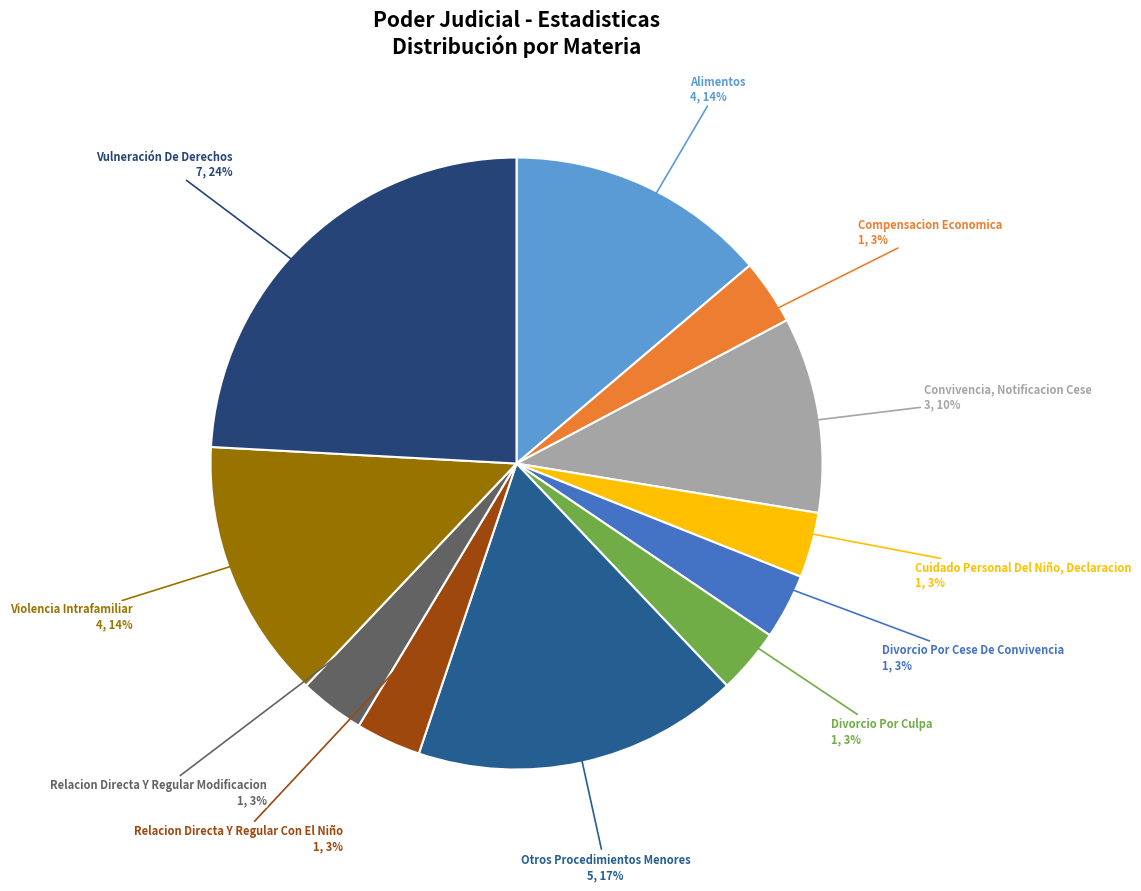

Do Divorcio Por Cese De Convivencia and Cuidado Personal Del Niño, Declaracion together represent more than half of the pie?

No